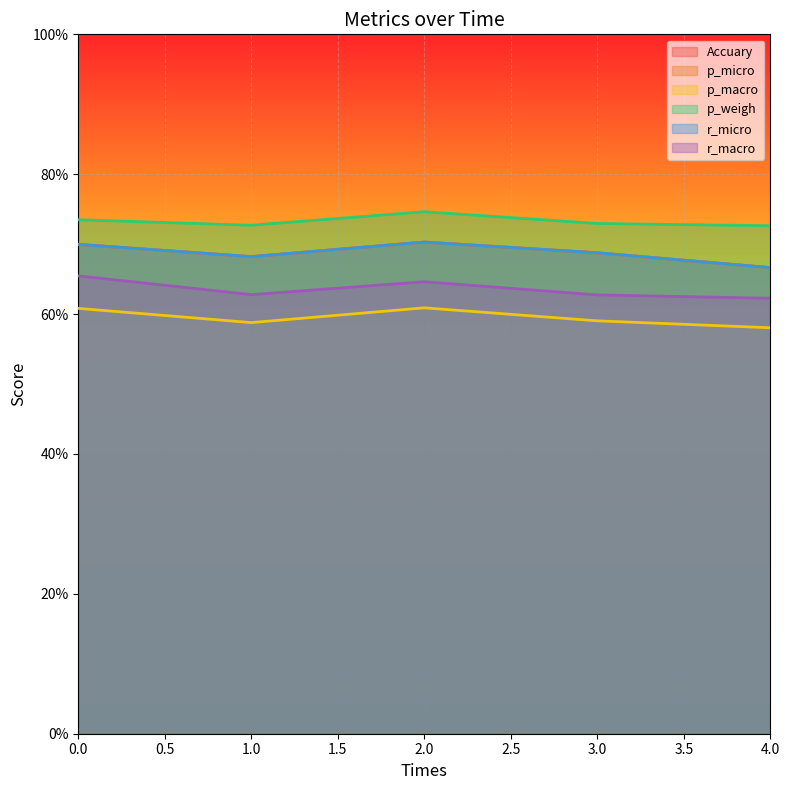

Which series has the widest spread of values?

Accuary